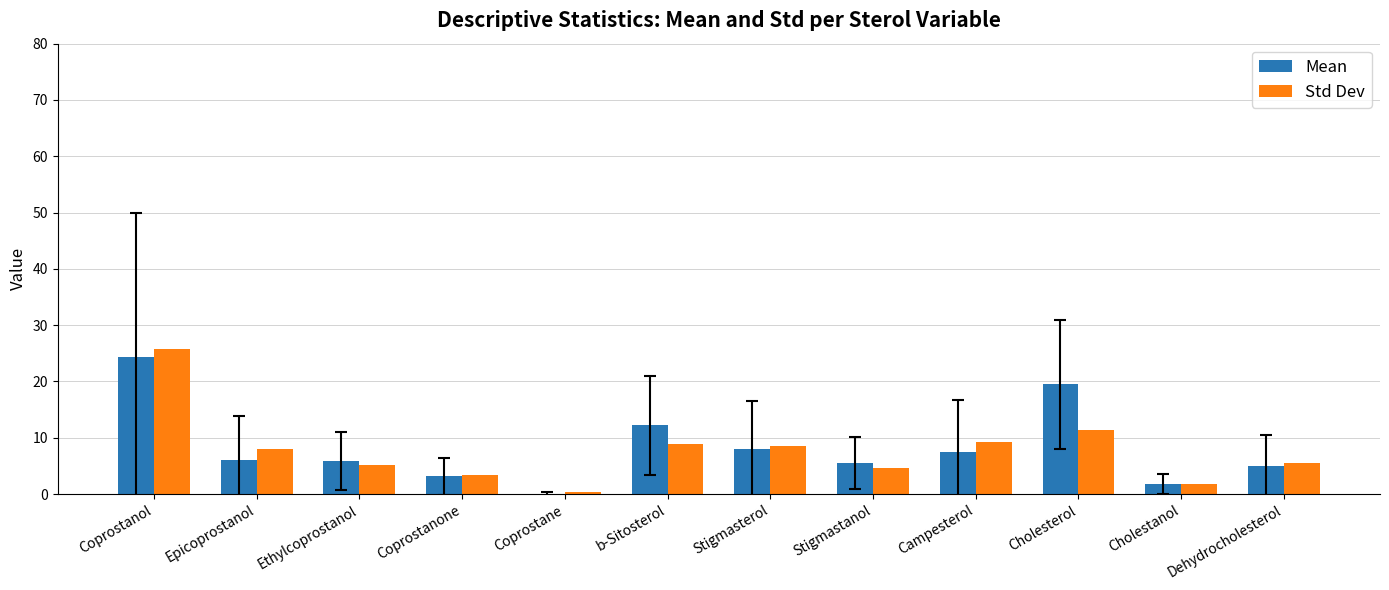

What is the total value across all series at Epicoprostanol?

13.9